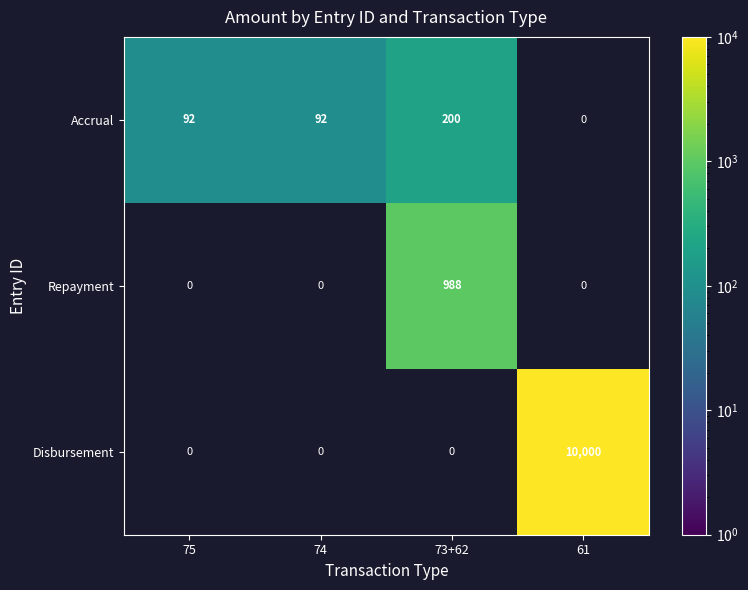

The value of Accrual at 75 is 92. True or false?

True